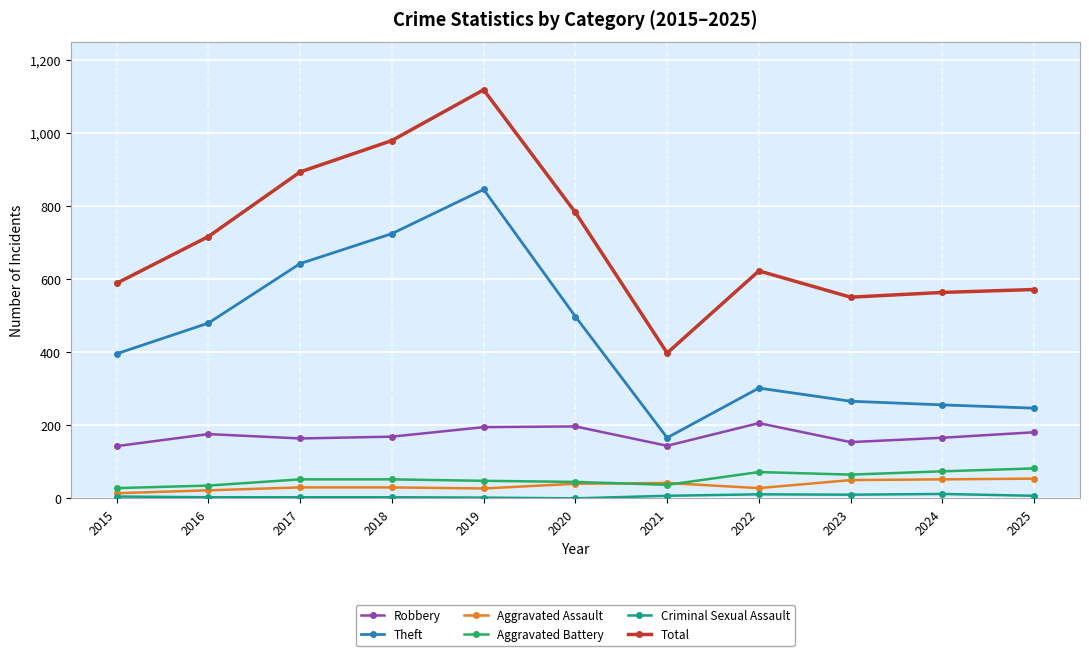

What value does the Total series have at 2024?

564